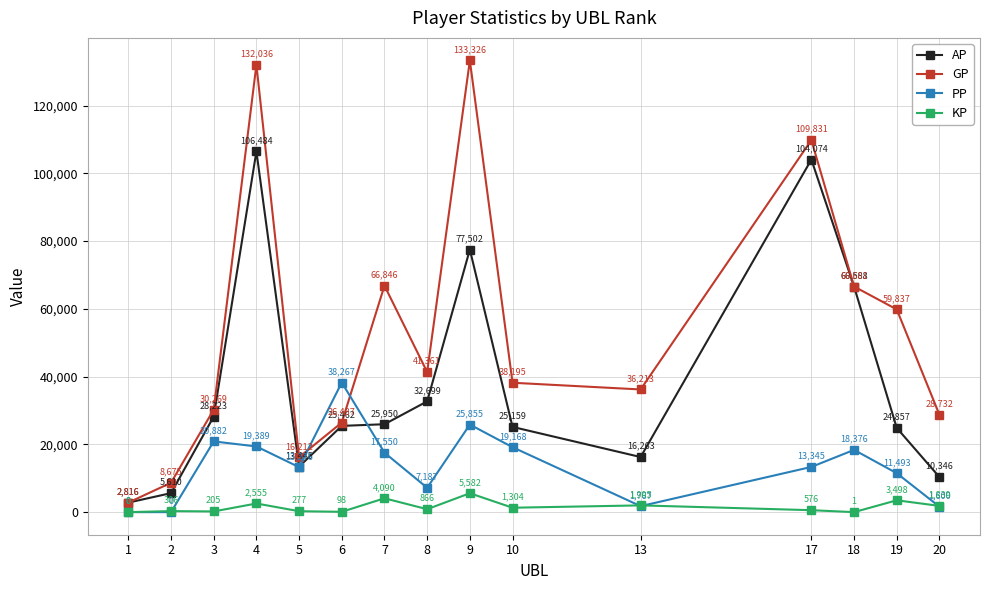

Which category has the lowest value in the AP series?

1